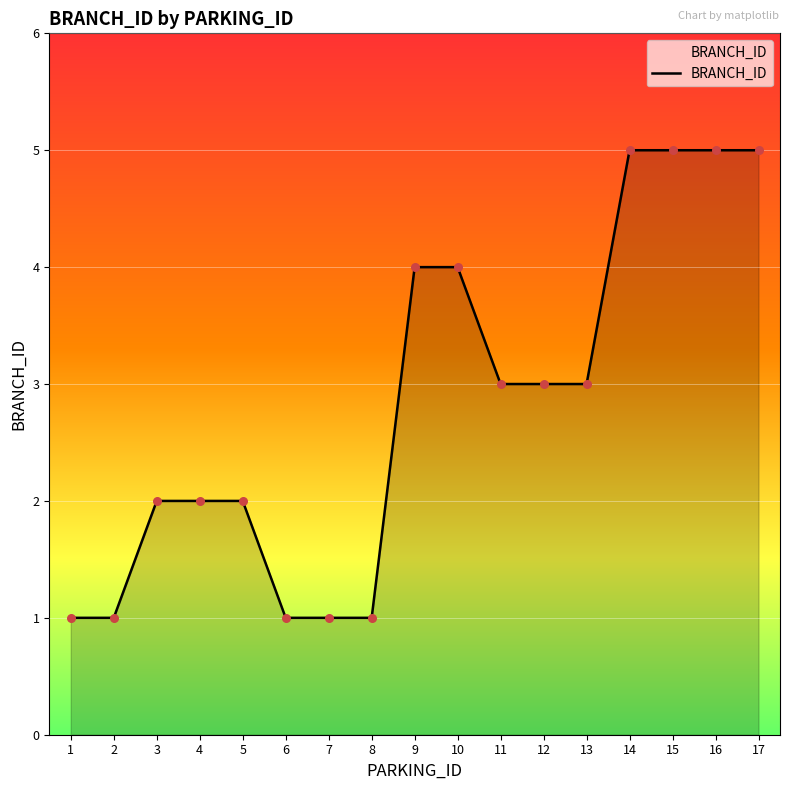

Between 5 and 16, which is larger?

16